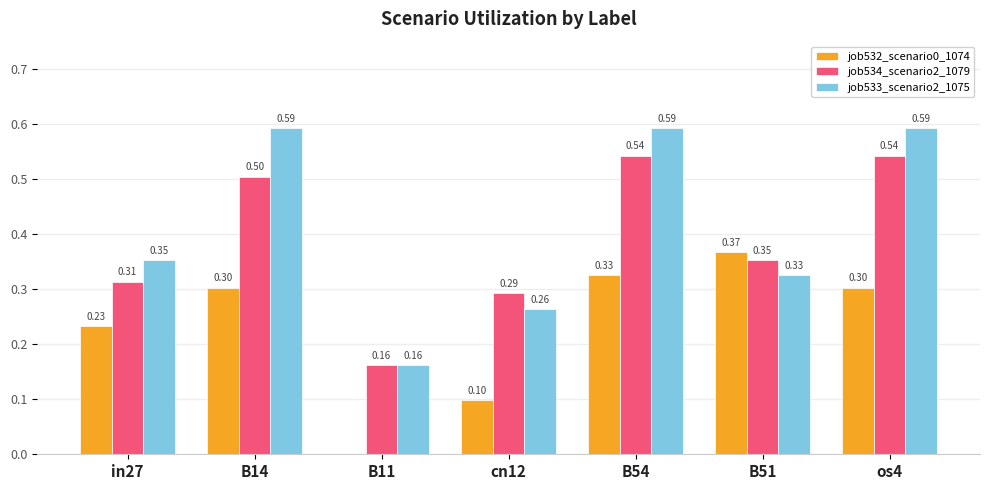

What is the spread (max minus min) of values at os4?

0.3